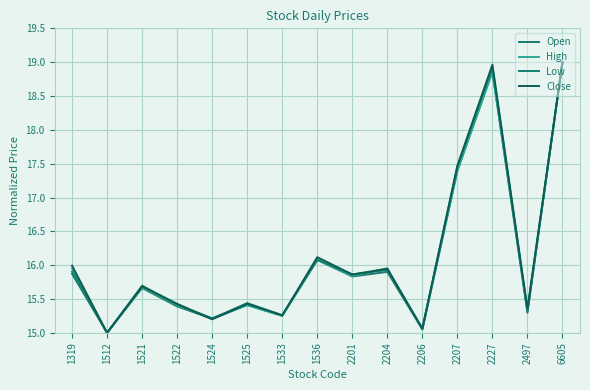

Reading left to right, extract all data points from this chart.

Open: 15.9	15.0	15.7	15.4	15.2	15.4	15.3	16.1	15.8	15.9	15.1	17.4	18.9	15.3	19.0
High: 16.0	15.0	15.7	15.4	15.2	15.4	15.3	16.1	15.8	16.0	15.1	17.4	18.9	15.3	19.0
Low: 15.9	15.0	15.7	15.4	15.2	15.4	15.3	16.1	15.9	15.9	15.1	17.5	18.9	15.3	19.0
Close: 16.0	15.0	15.7	15.4	15.2	15.4	15.3	16.1	15.9	15.9	15.1	17.5	19.0	15.4	19.0